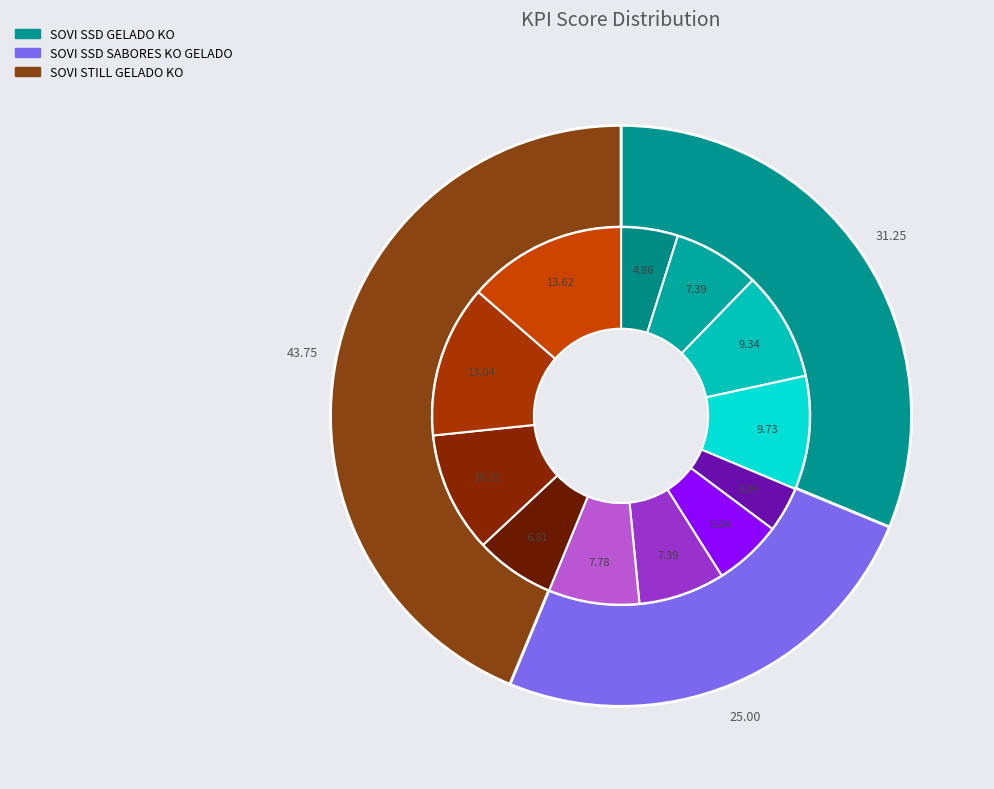

Which slice is the smallest?

SOVI SSD SABORES KO GELADO